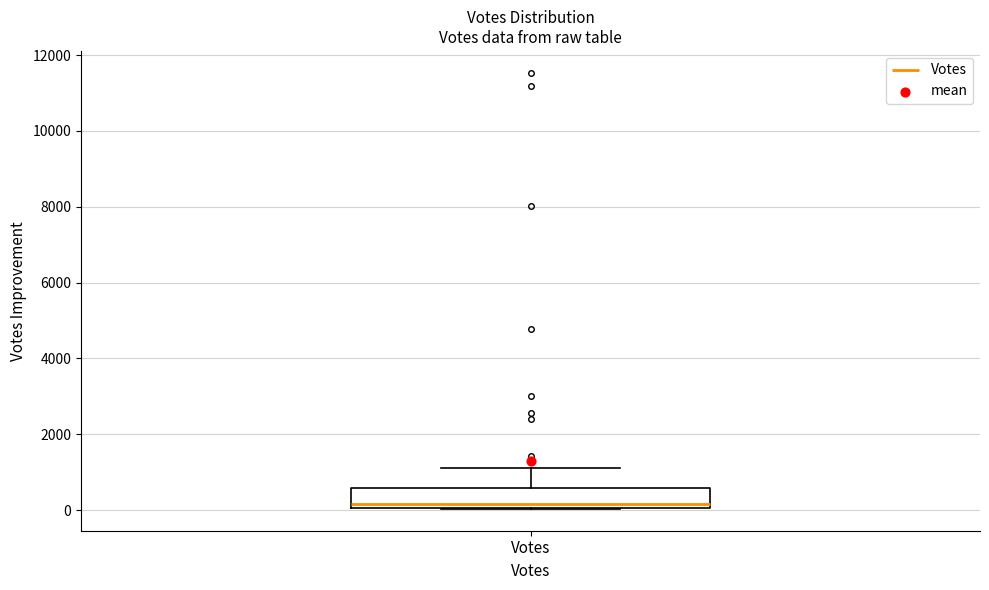

Read this box plot against the y-axis: the position of the median line, the range covered by the box, and the ends of both whiskers. The values are not printed on the chart, so give them approximately, as read against the axis.

median 200, box 0 to 600, whiskers 0 to 1200